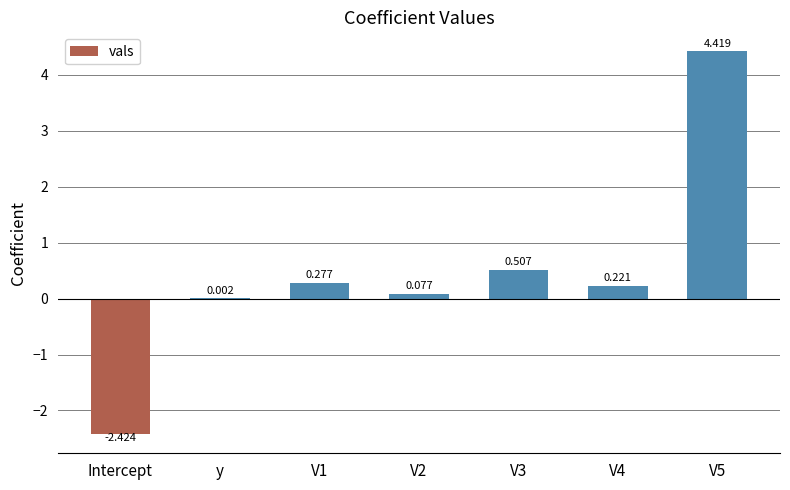

Where does the data first go above 0?

y